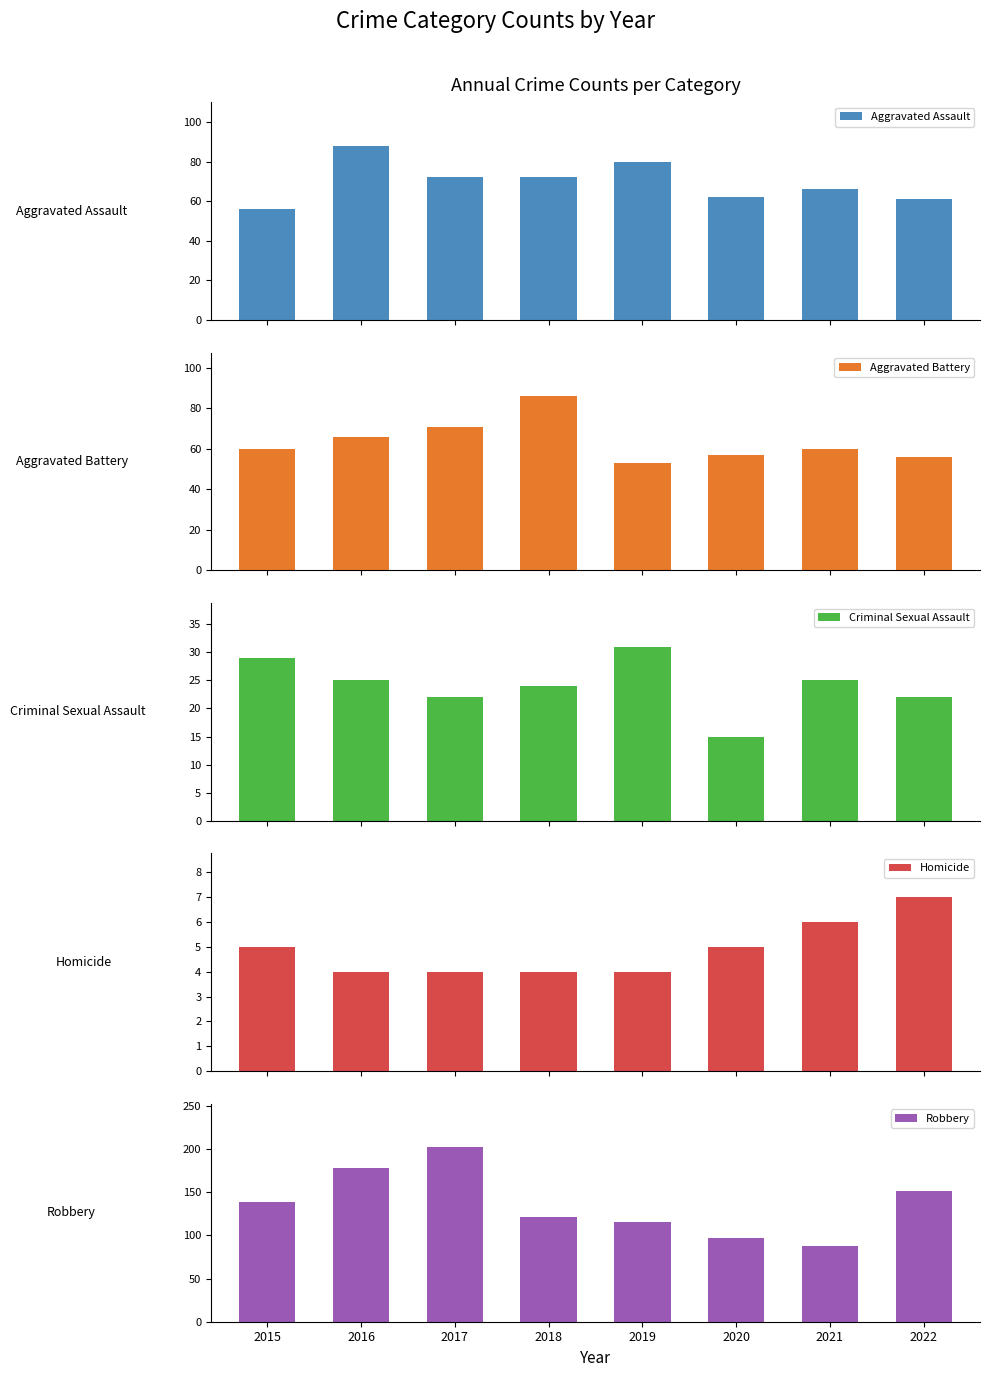

Rank the categories by Aggravated Assault value from highest to lowest.

2016, 2019, 2017, 2018, 2021, 2020, 2022, 2015